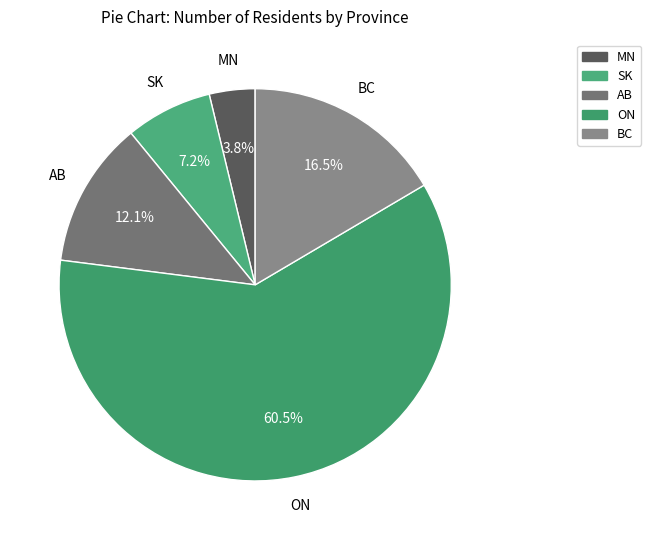

Which slice represents more than half of the pie?

ON